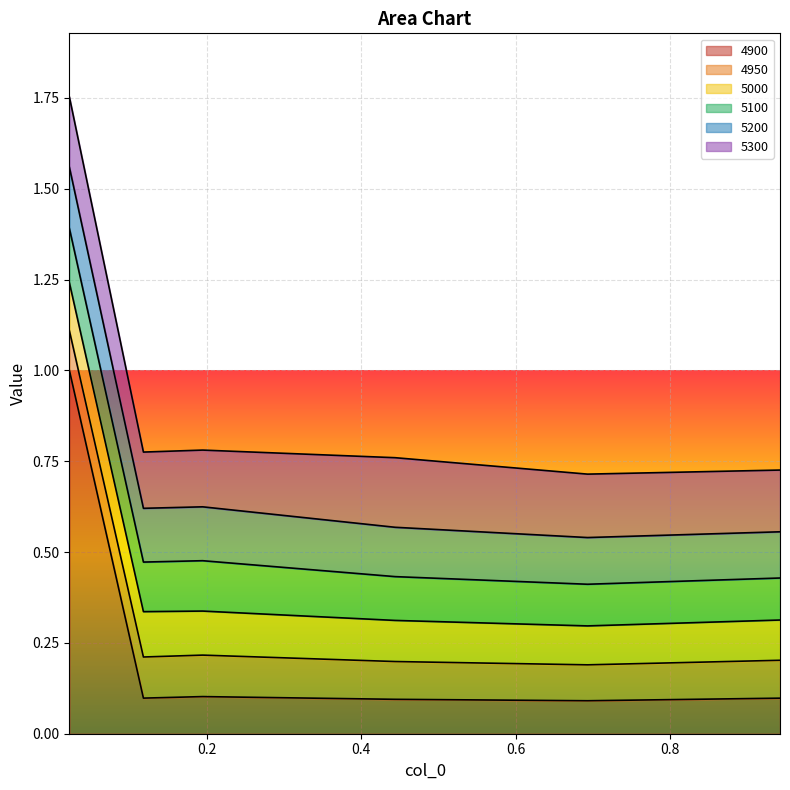

Is it true that 5100 equals 0.1 at 0.1945205479452055?

True